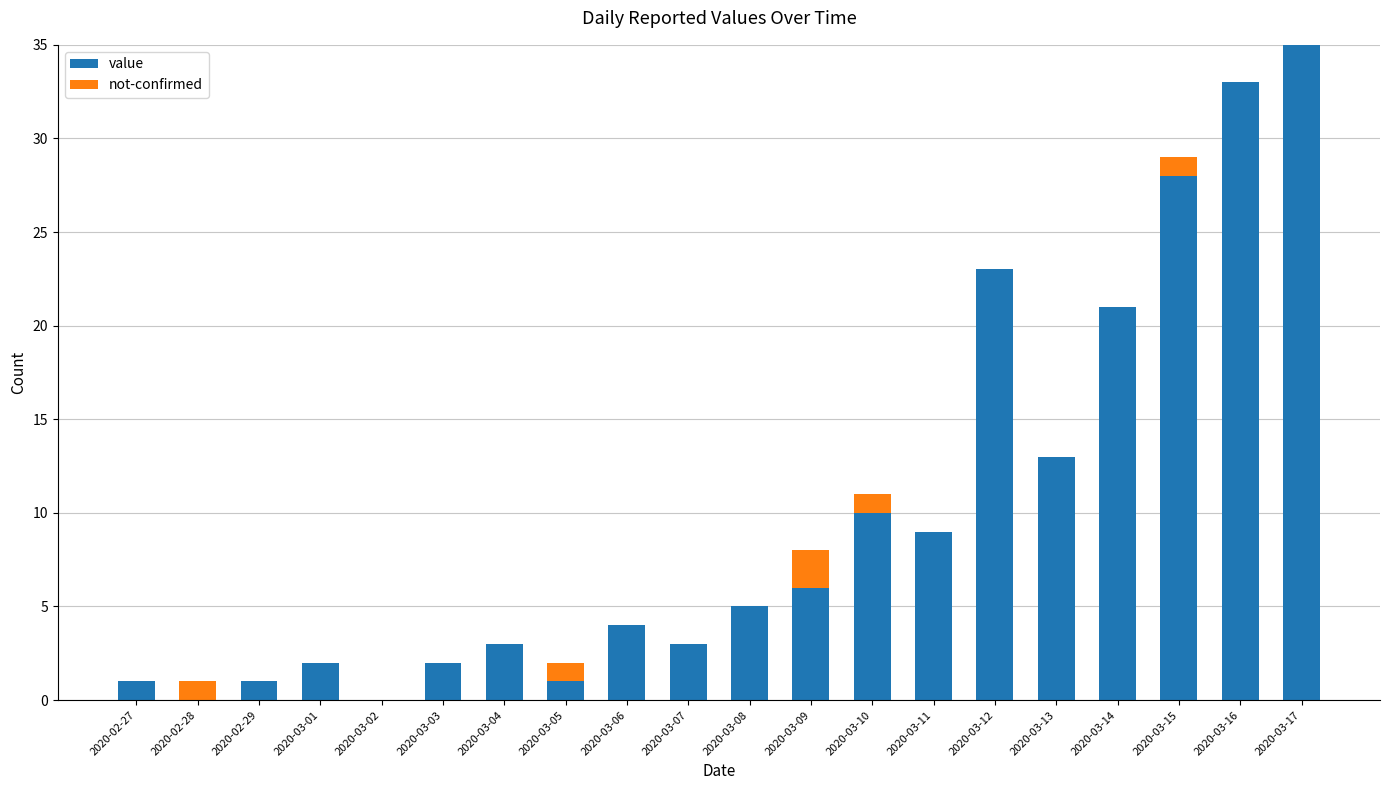

What is the maximum value for value?

35